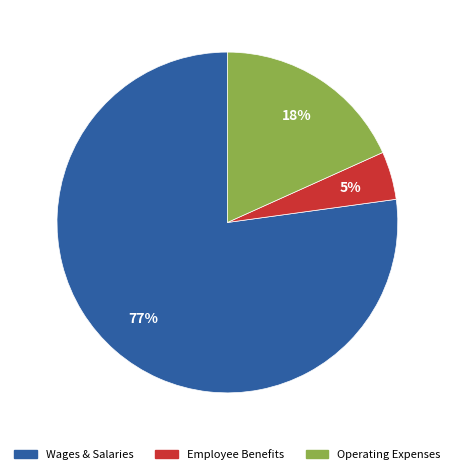

Is there a majority slice in this chart?

Yes